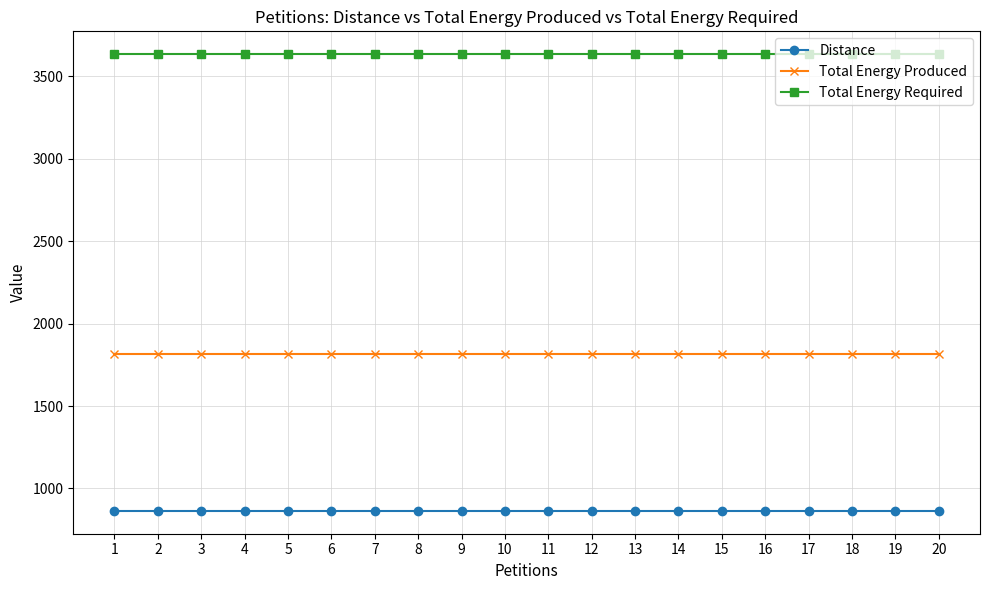

What is the greatest value displayed?

3635